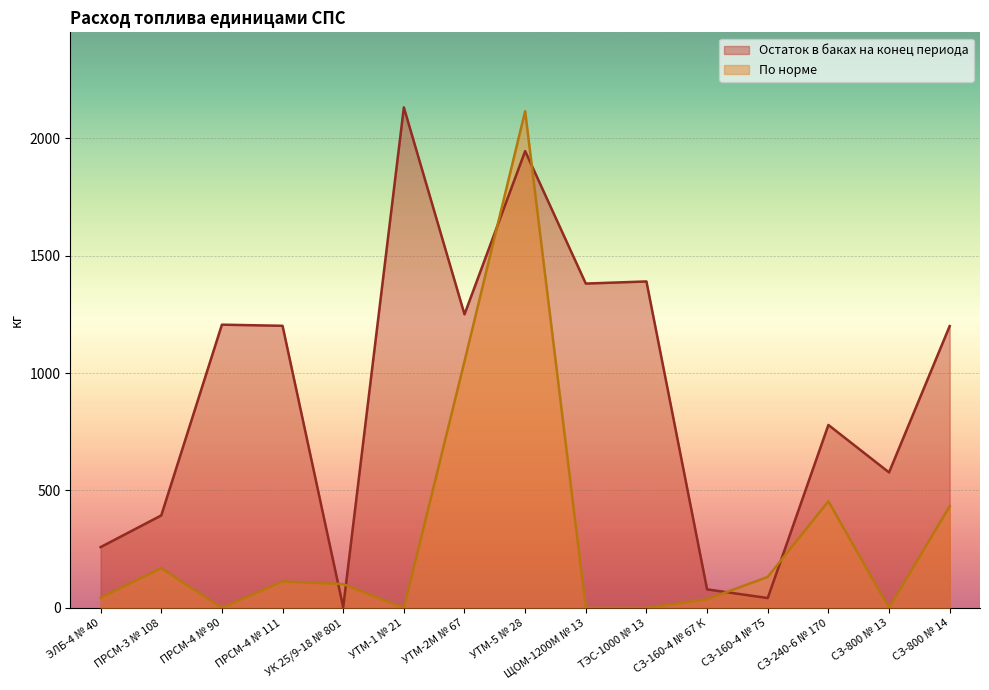

The value of По норме at ЩОМ-1200М № 13 is 767.3. True or false?

False